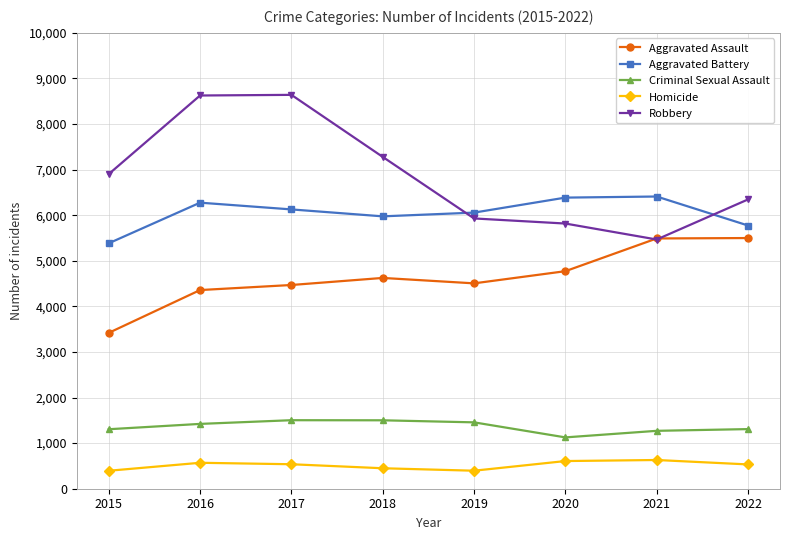

At which category does Robbery reach its first local valley?

2021